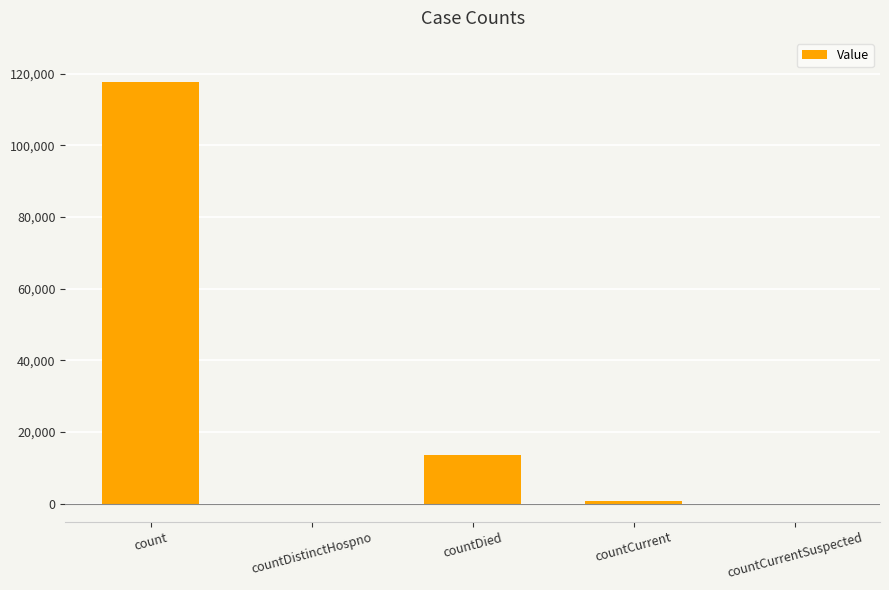

At which label is the value closest to 58804?

countDied